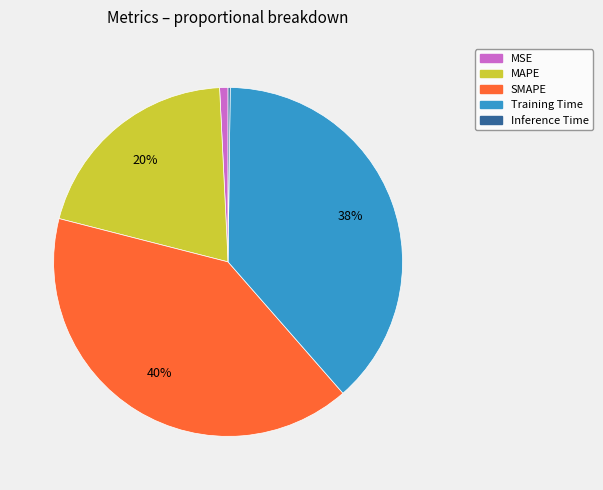

Is the sum of SMAPE and MAPE greater than half?

Yes